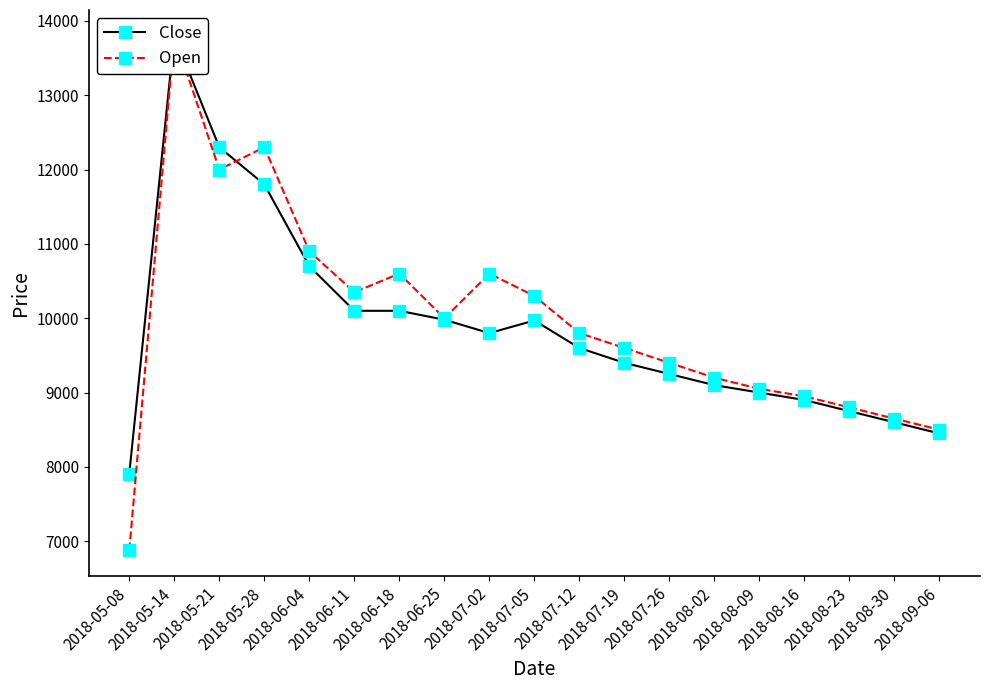

Rank the series at 2018-08-09 from highest to lowest value.

Open, Close